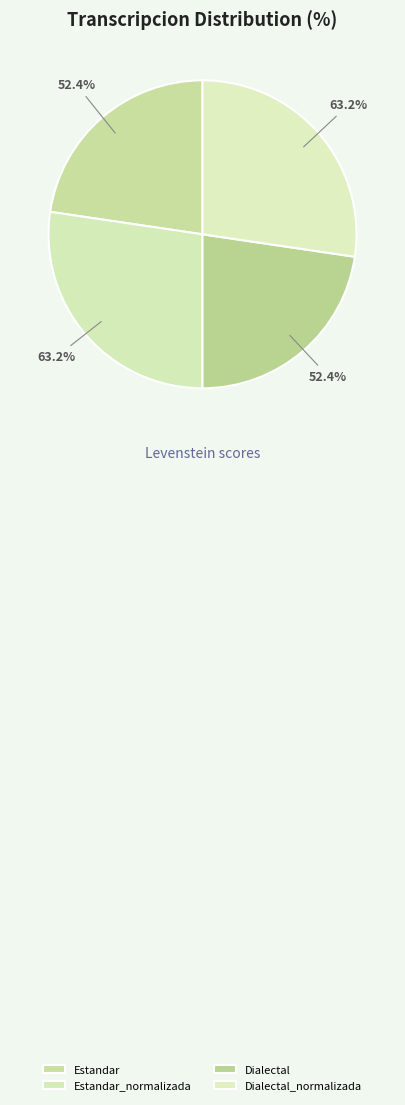

Does Dialectal represent more than half of the total?

No